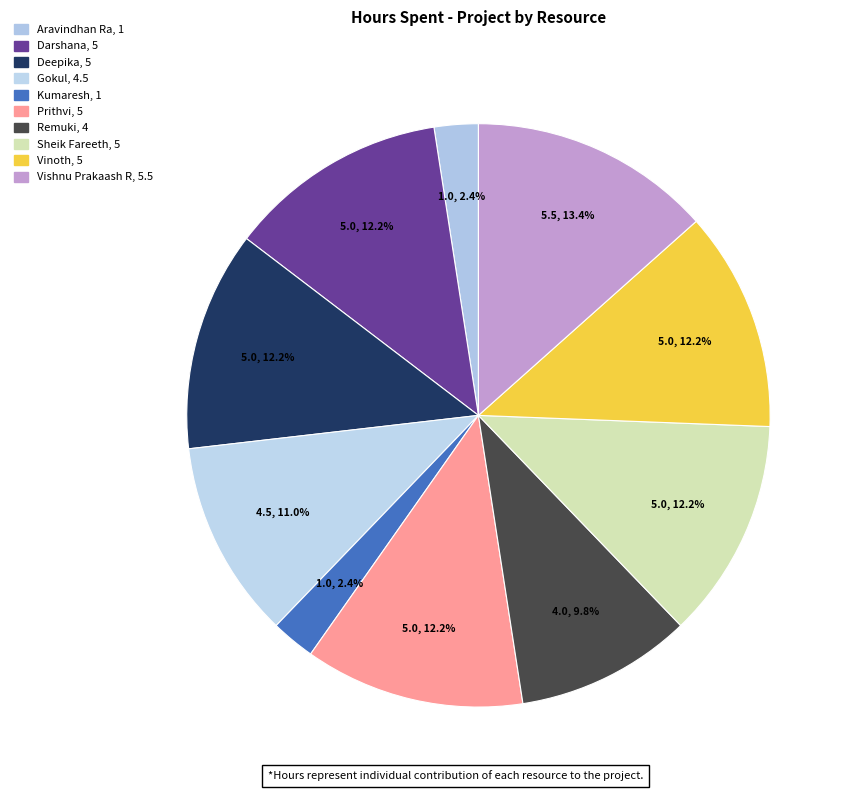

The Sheik Fareeth slice represents 19% of the pie. True or false?

False